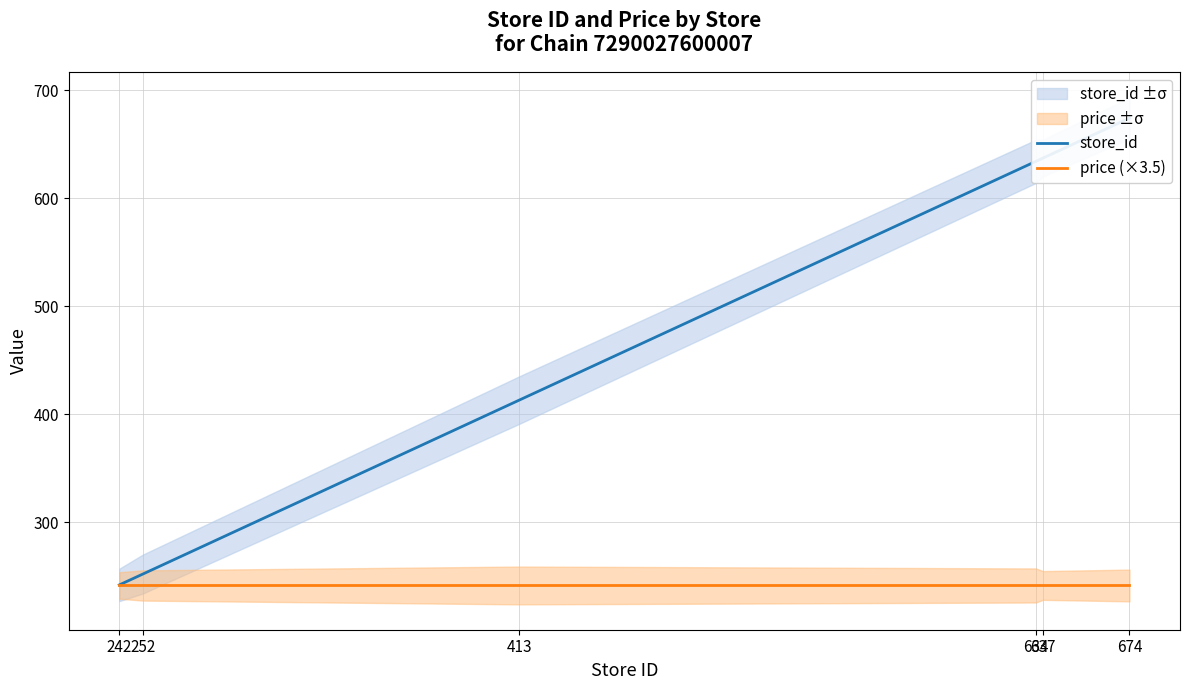

What are all the series names shown in the legend?

store_id, price (×3.5)